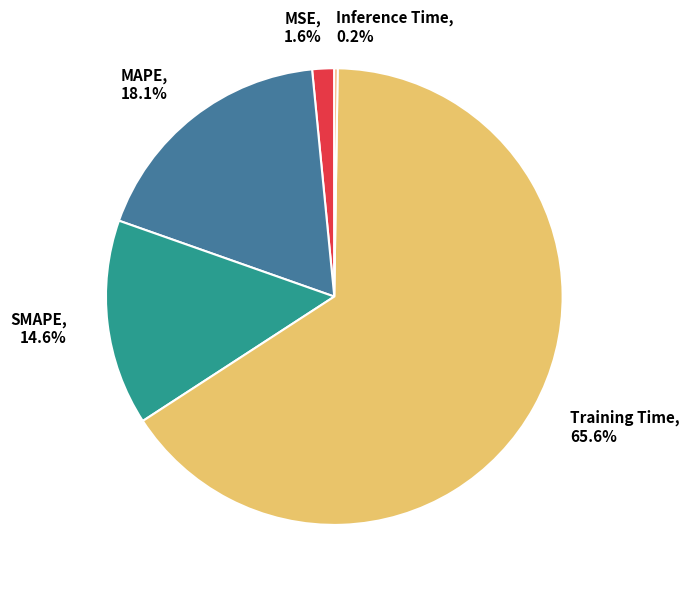

To the nearest percent, what is the difference between the largest and smallest slice percentages?

65%